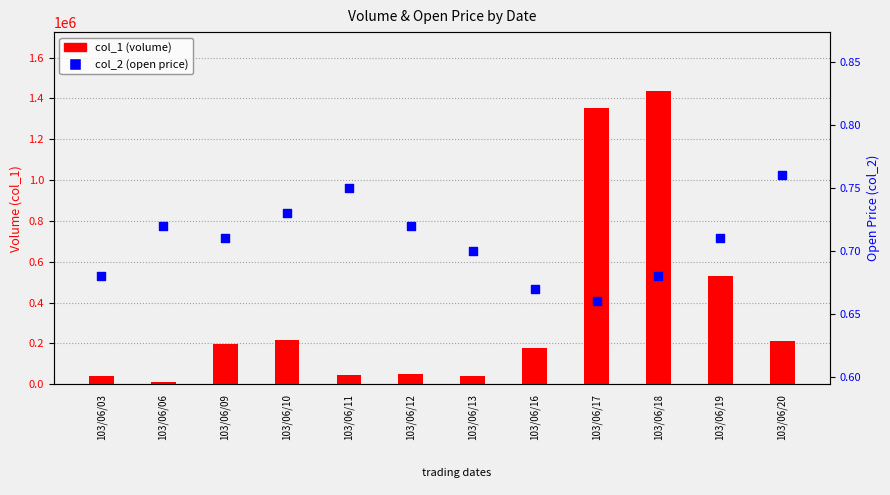

Which series contains the highest Y value?

col_1 (volume)